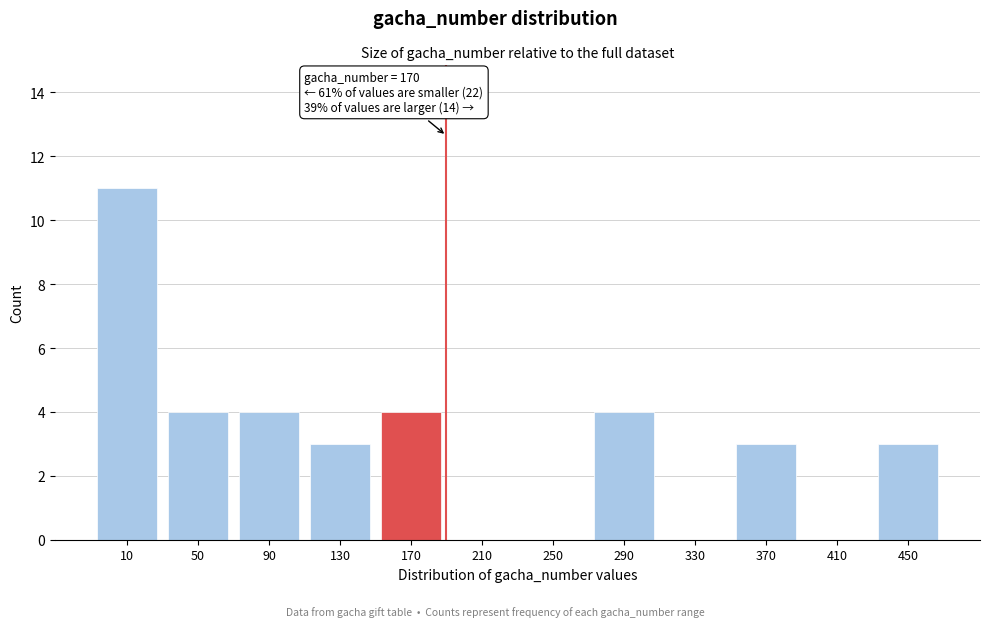

Reading right to left, what are all the values shown in this chart?

450=3	410=0	370=3	330=0	290=4	250=0	210=0	170=4	130=3	90=4	50=4	10=11